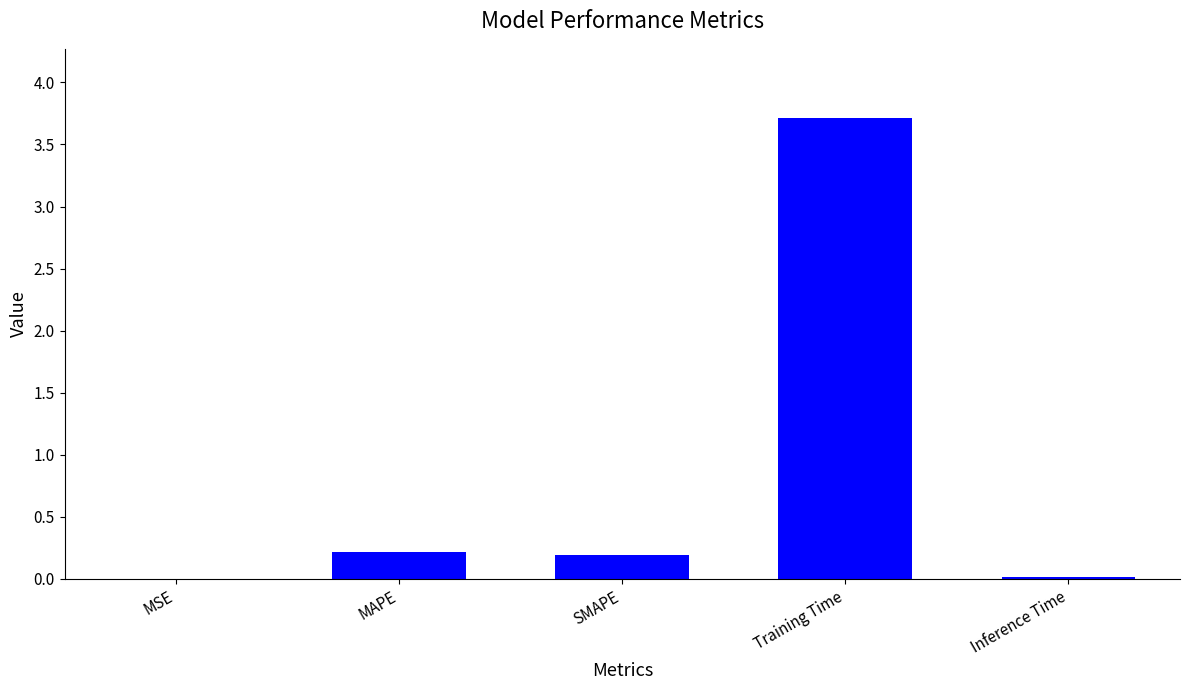

What is the sum of all values?

4.1